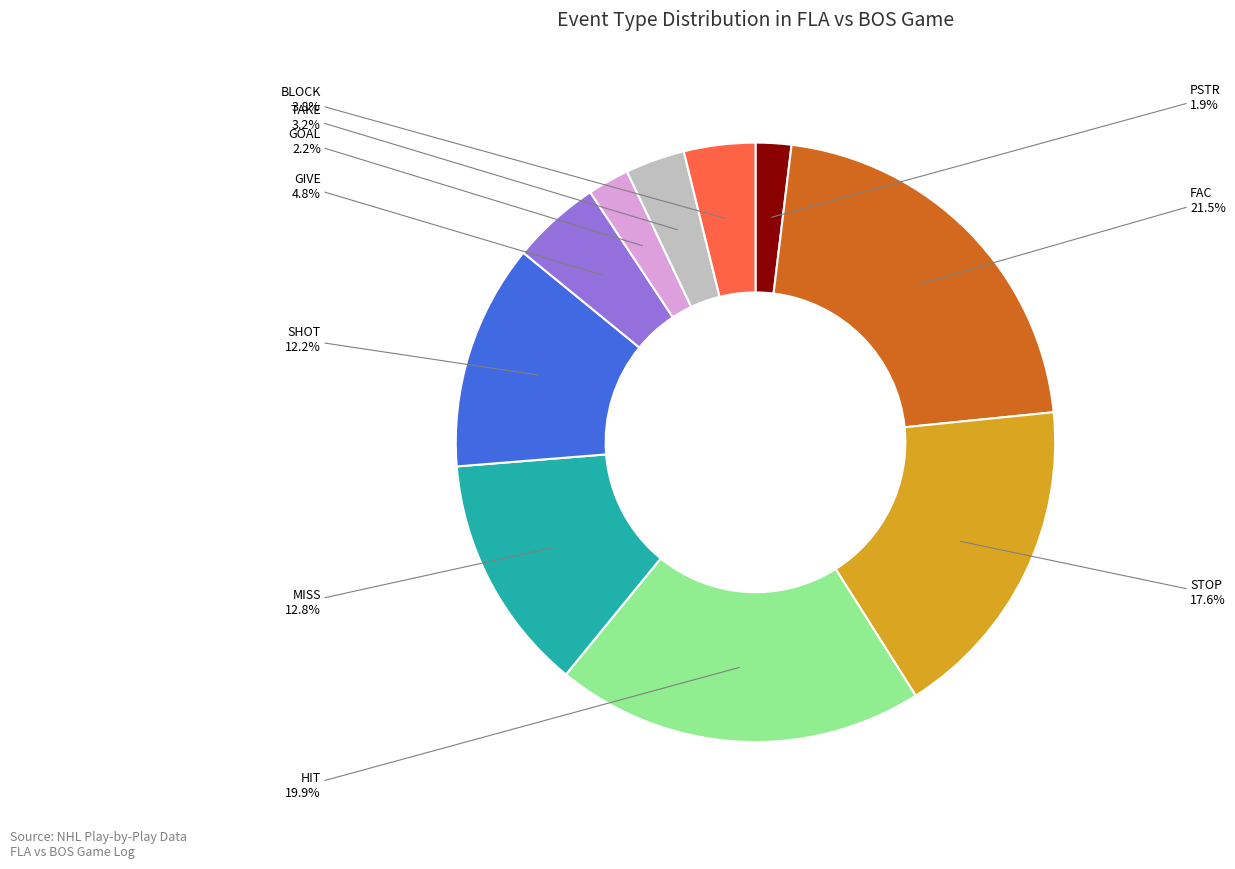

What portion of the pie excludes MISS?

87.2%